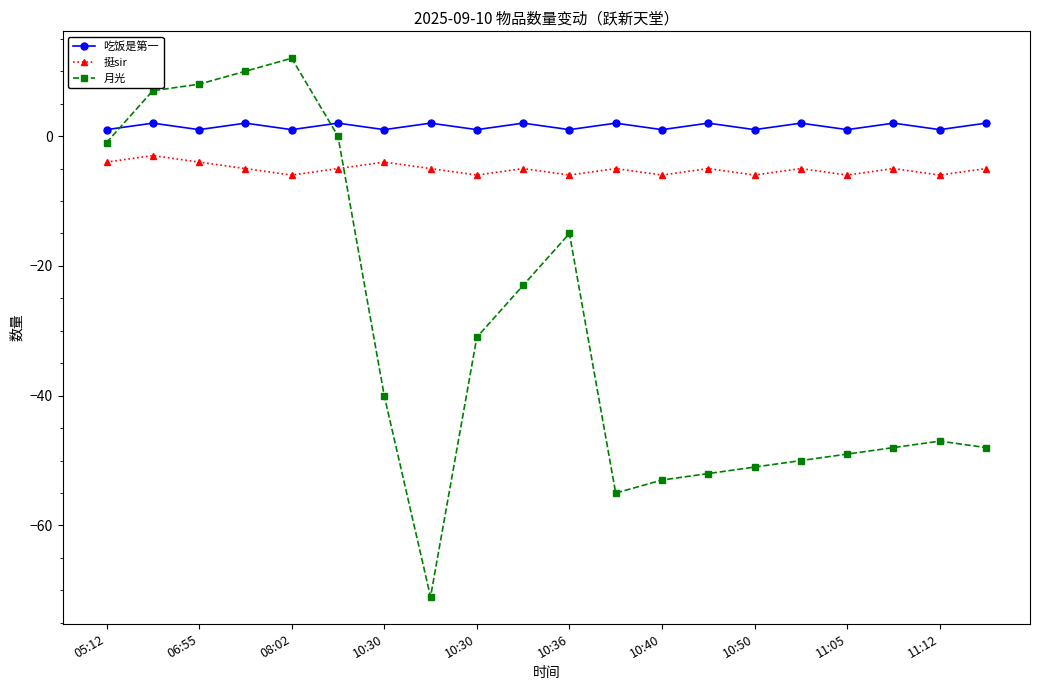

What is the value of the 挺sir point at the 5th from the left?

-6